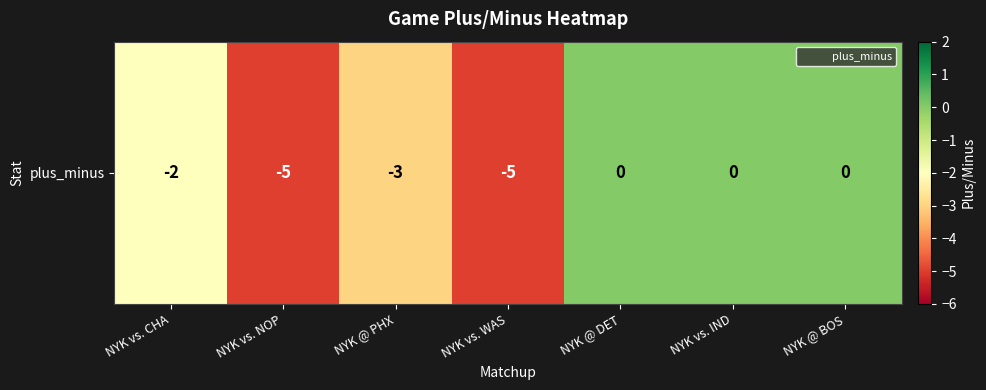

List the labels in order of value, smallest first.

NYK vs. NOP, NYK vs. WAS, NYK @ PHX, NYK vs. CHA, NYK @ DET, NYK vs. IND, NYK @ BOS